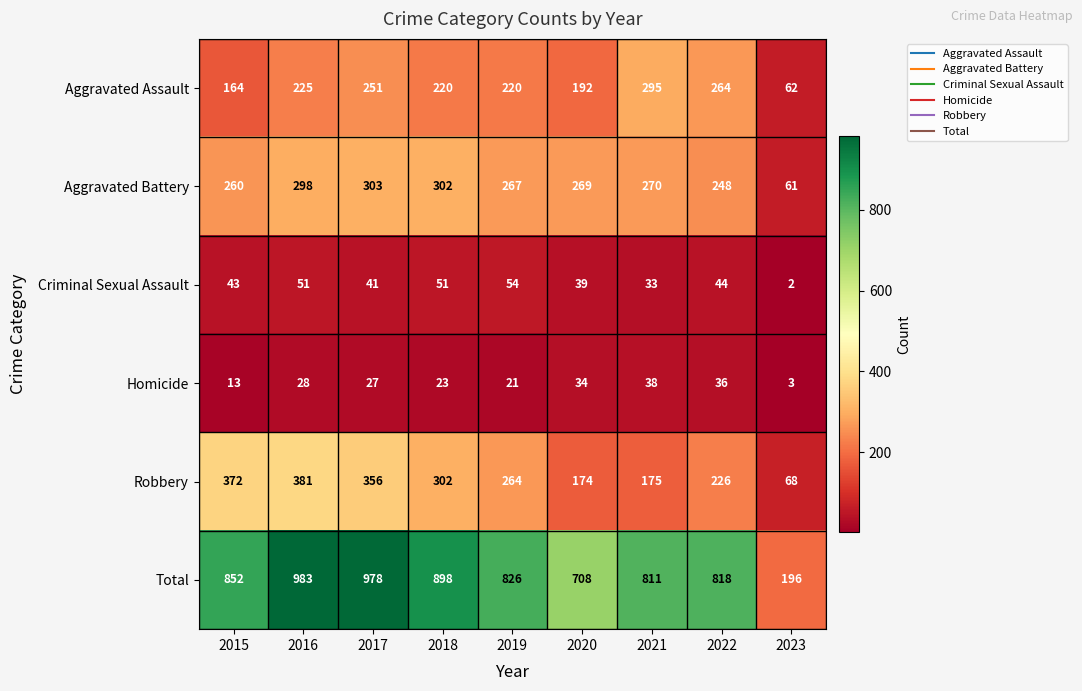

How many data points in Robbery are less than 264?

4